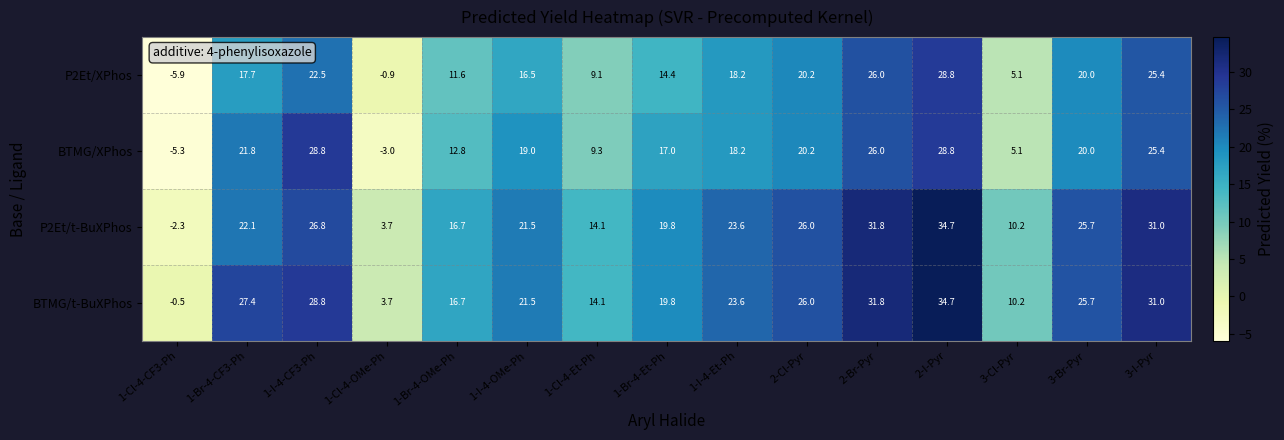

How many negative values does the BTMG/t-BuXPhos series have?

1